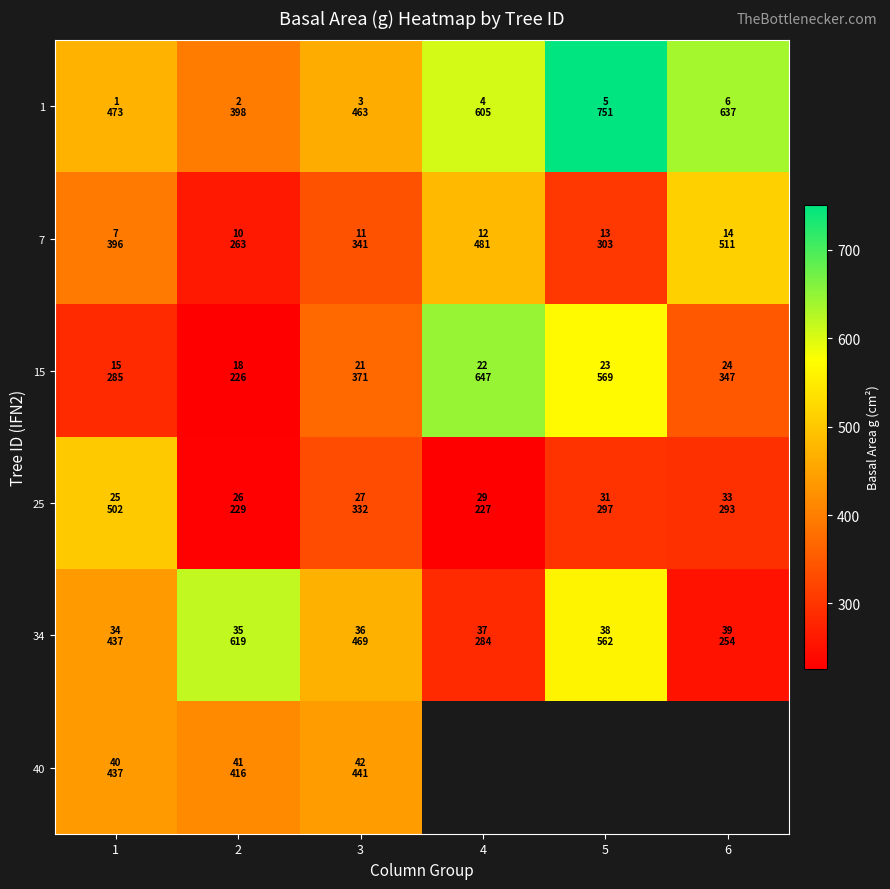

What is the difference between the highest and lowest values at 2?

393.0